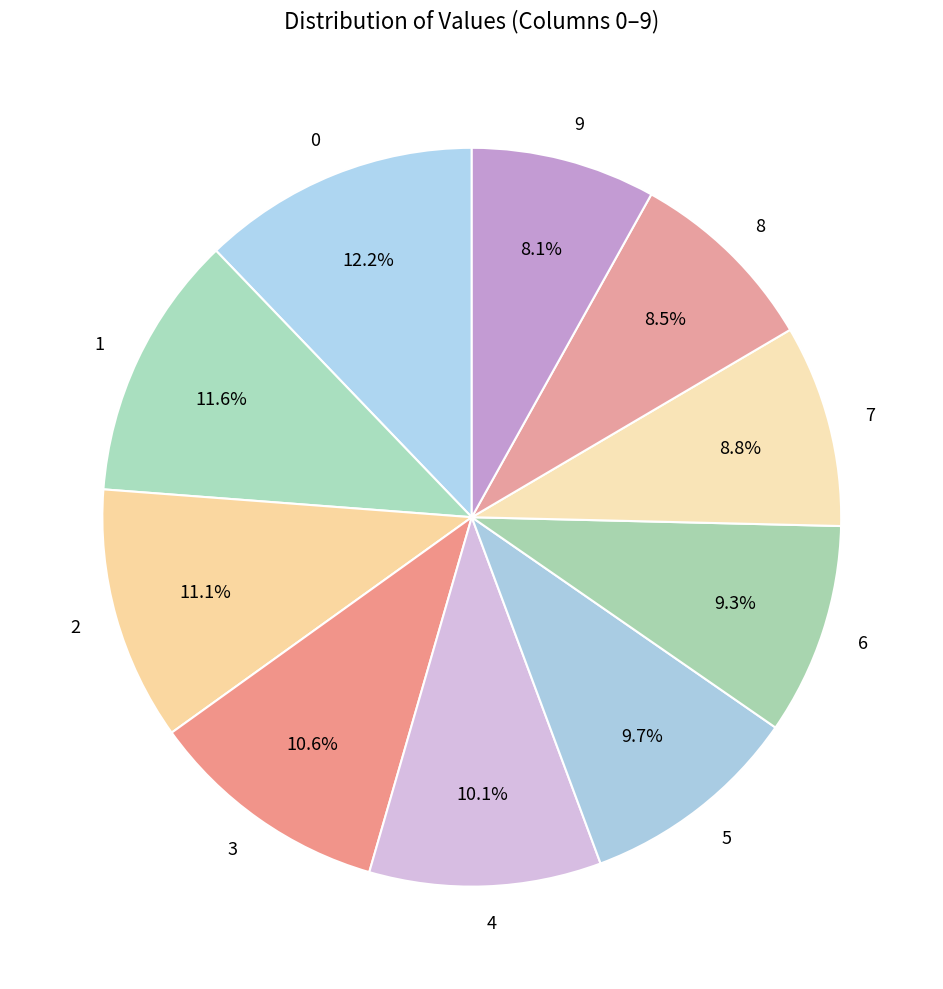

Which has a higher value, 3 or 9?

3